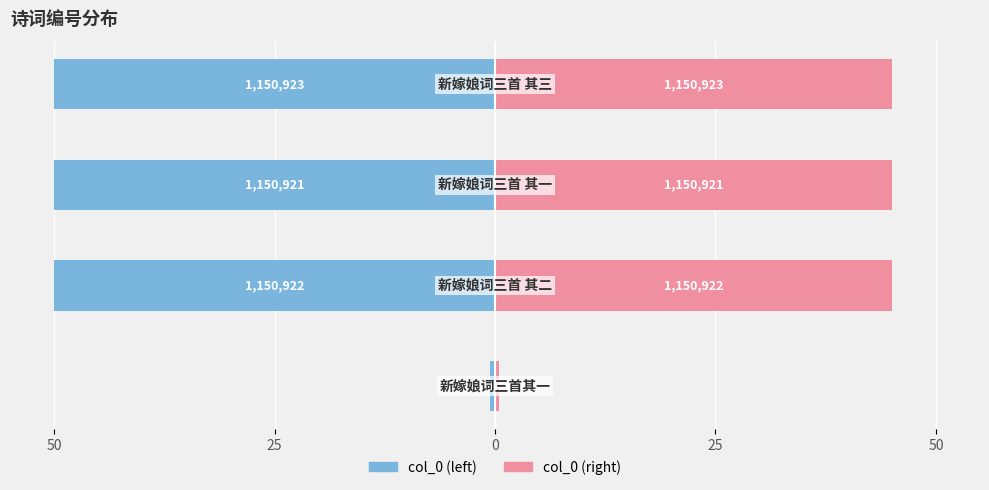

Does the chart contain any negative values?

Yes